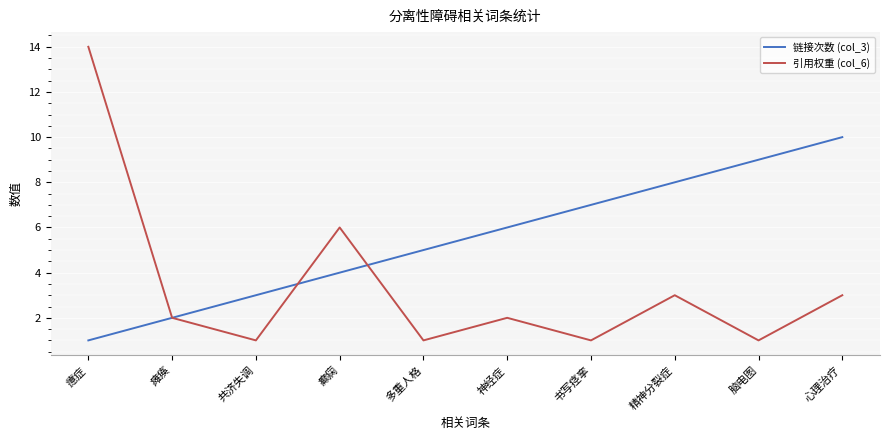

Which series changed the most between 癔症 and 精神分裂症?

引用权重 (col_6)